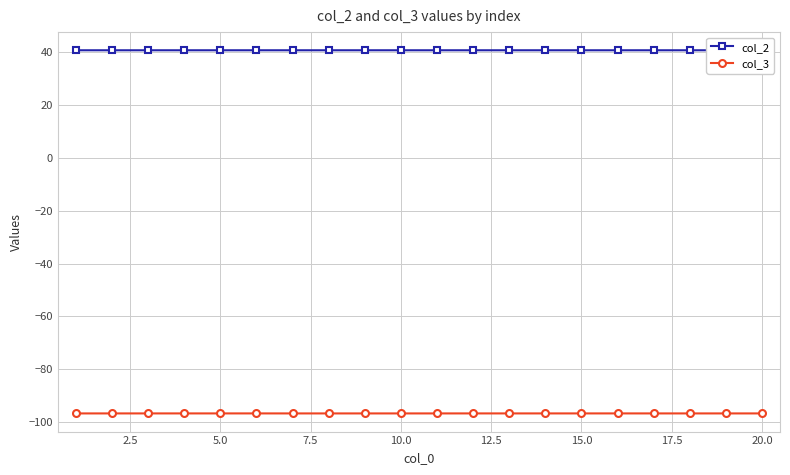

What is the average value of the col_3 series?

-96.7